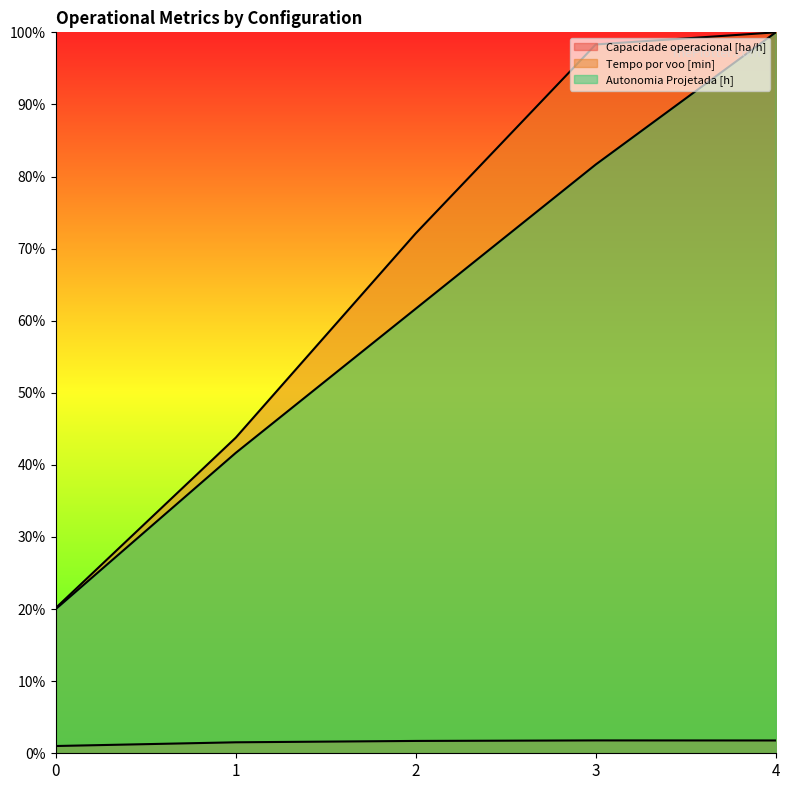

What is the difference between the second highest and second lowest values in the Autonomia Projetada [h] series?

40.0